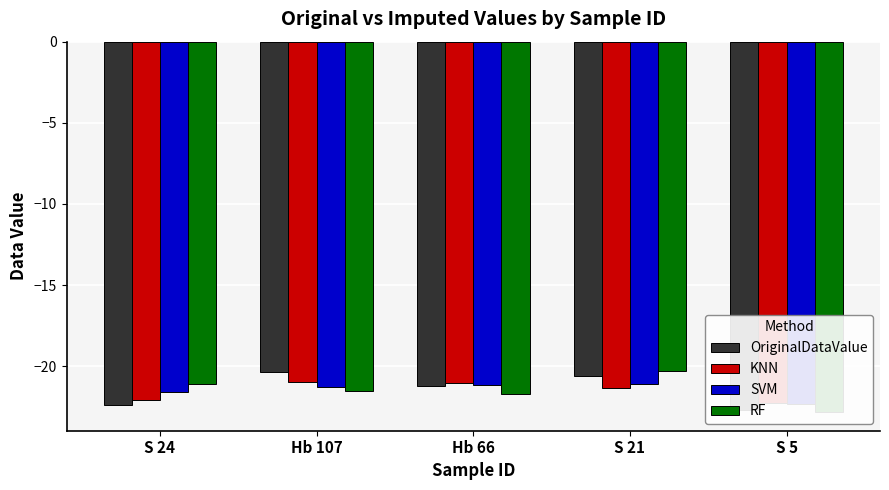

Reading left to right, transcribe all the data shown in this chart.

OriginalDataValue: -22.4	-20.4	-21.2	-20.6	-22.7
KNN: -22.1	-21.0	-21.0	-21.3	-22.3
SVM: -21.6	-21.3	-21.1	-21.1	-22.3
RF: -21.1	-21.5	-21.7	-20.3	-22.8